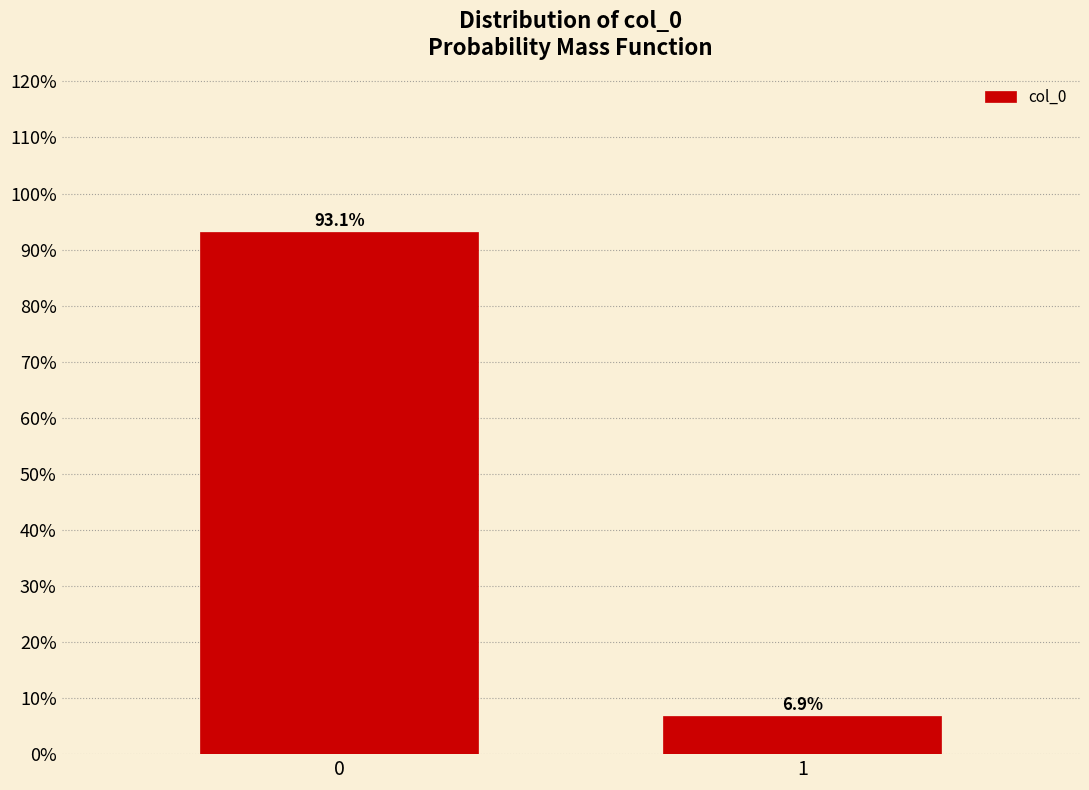

Reading right to left, what are all the values shown in this chart?

6.9	93.1